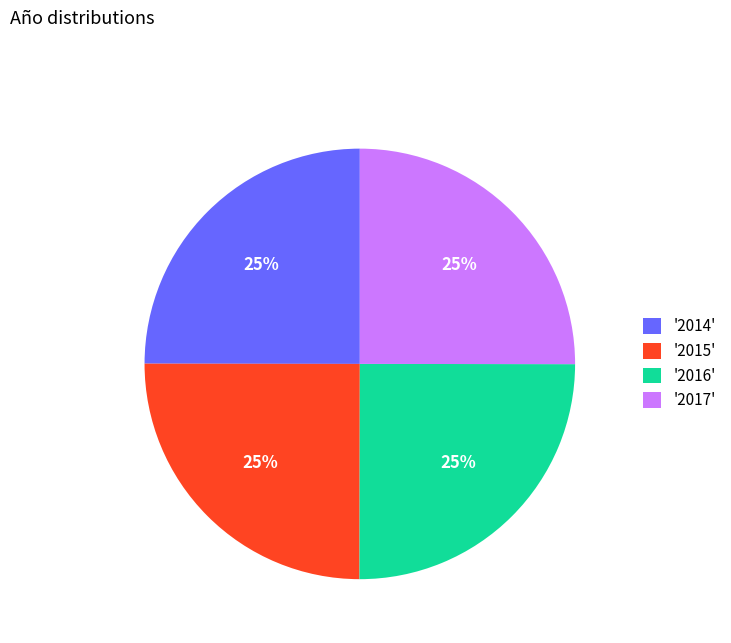

Count the number of slices in the pie.

4